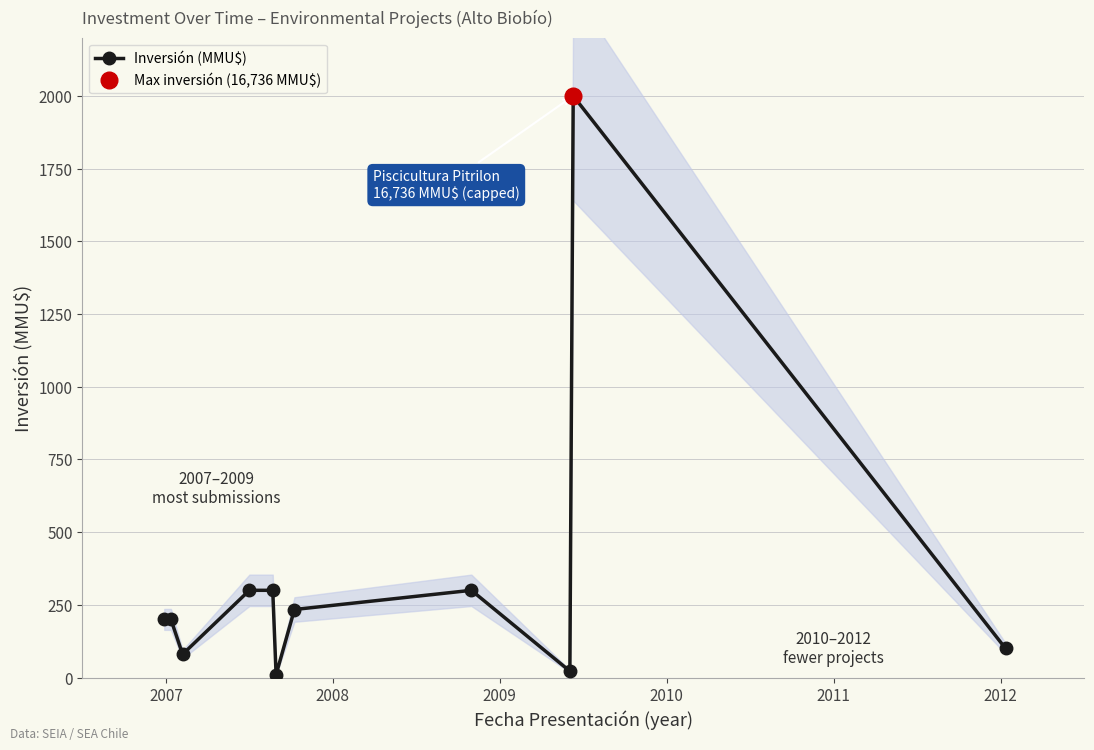

True or false: Inversión (MMU$) has more than 0 interior local peaks.

True